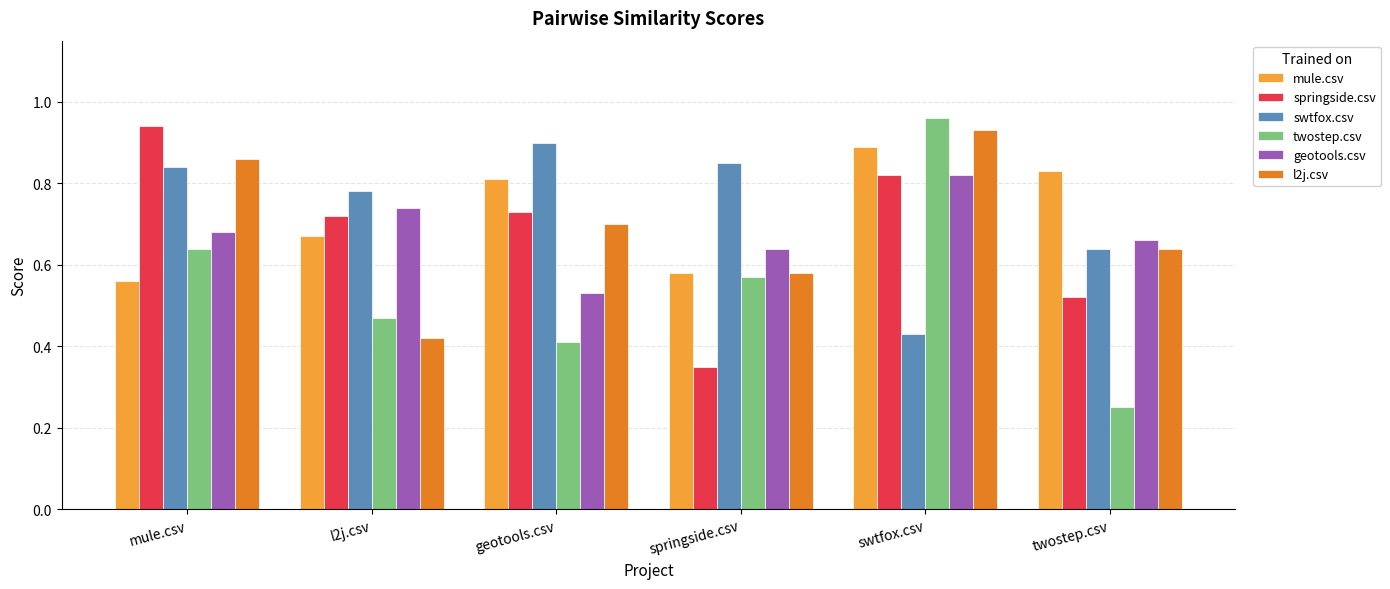

Which series changed the most between mule.csv and twostep.csv?

springside.csv